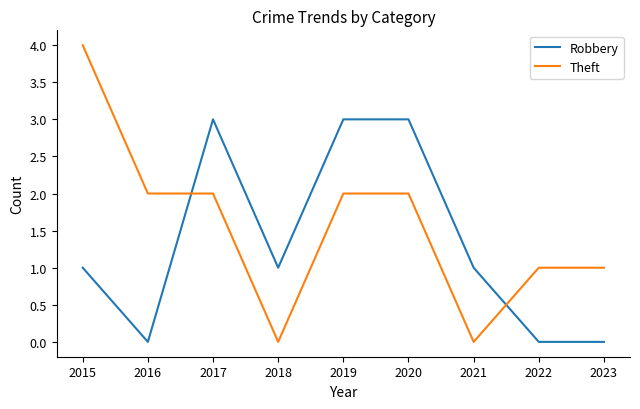

Is it true that Theft equals 1 at 2023?

True